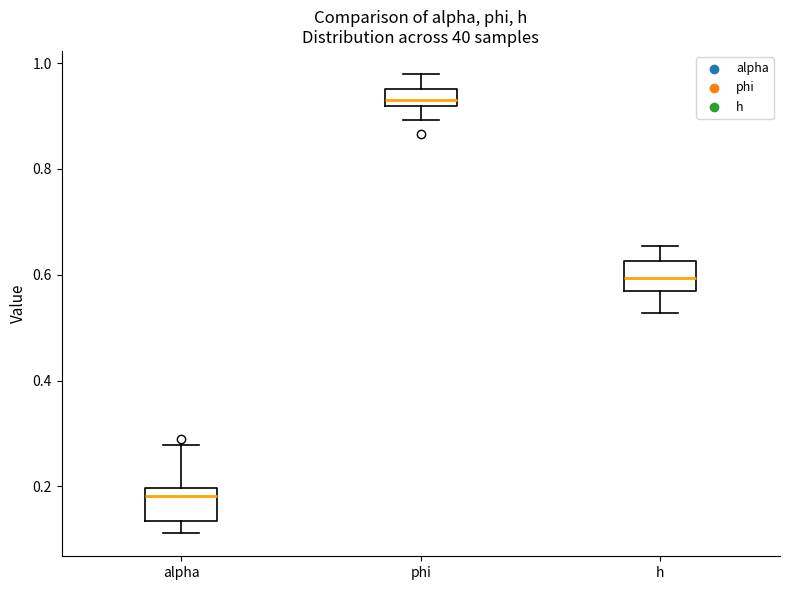

Where does the upper whisker of the box for phi end on the y-axis? The values are not printed on the chart, so give them approximately, as read against the axis.

0.98